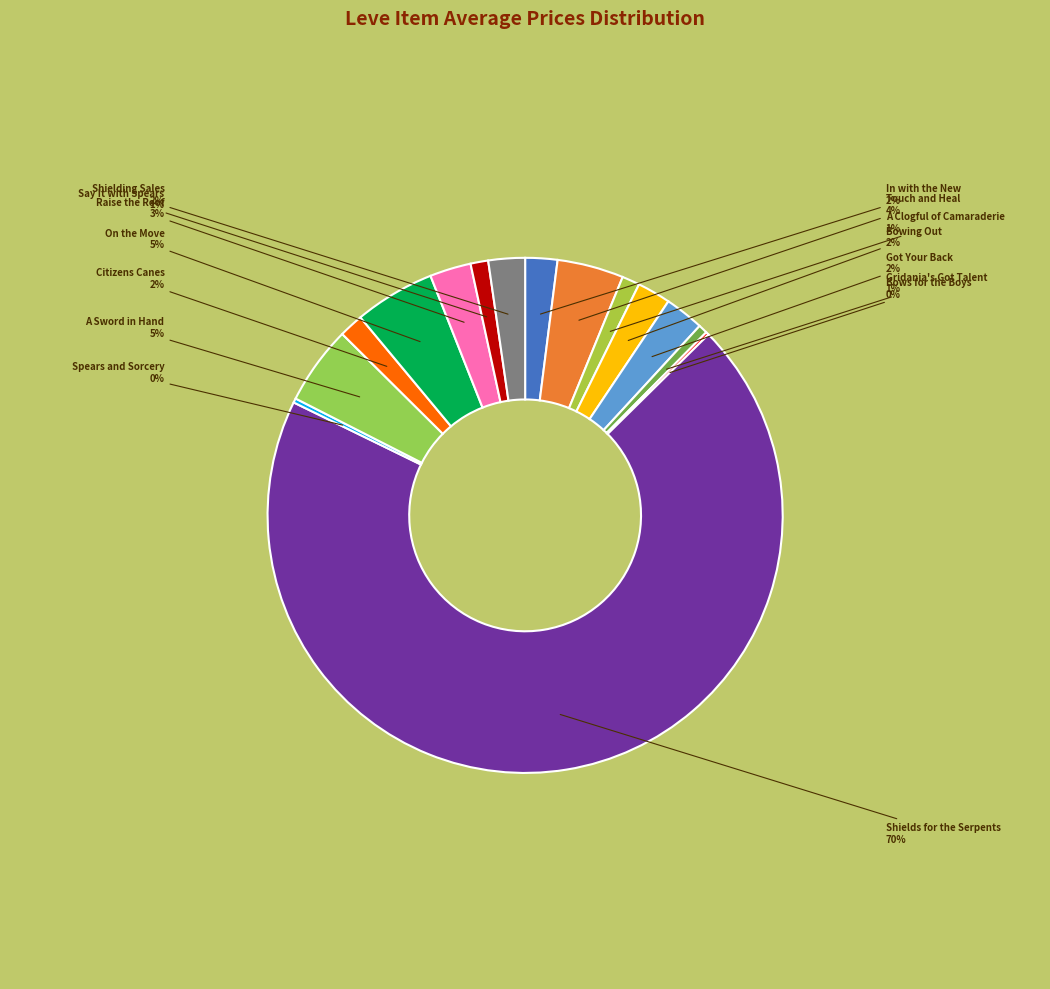

True or false: On the Move accounts for 19% of the total.

False